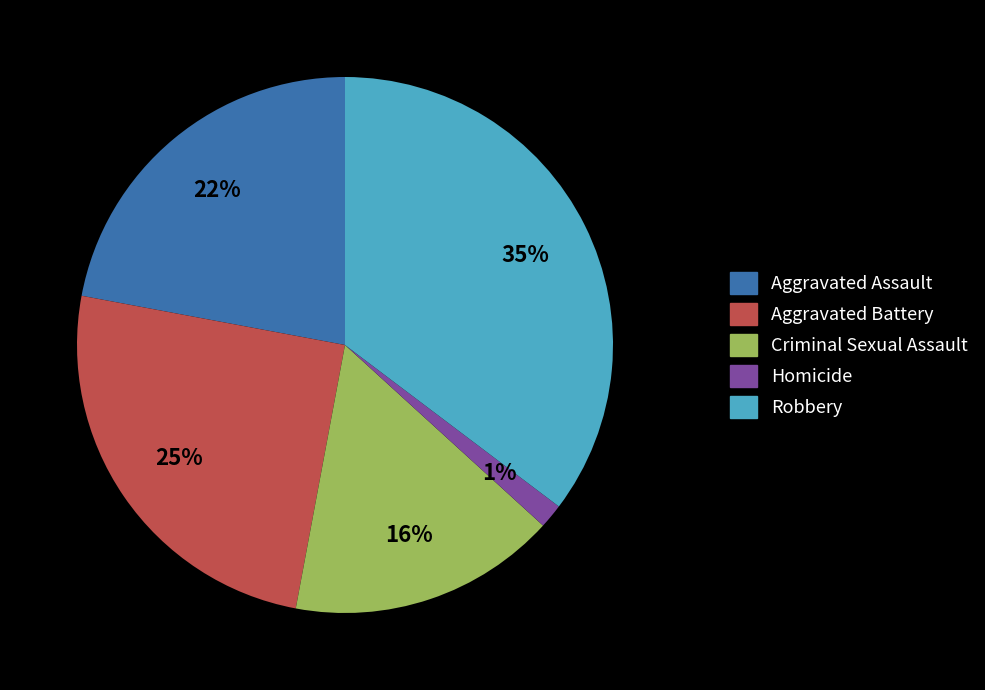

To the nearest percent, what portion does Robbery represent?

35%